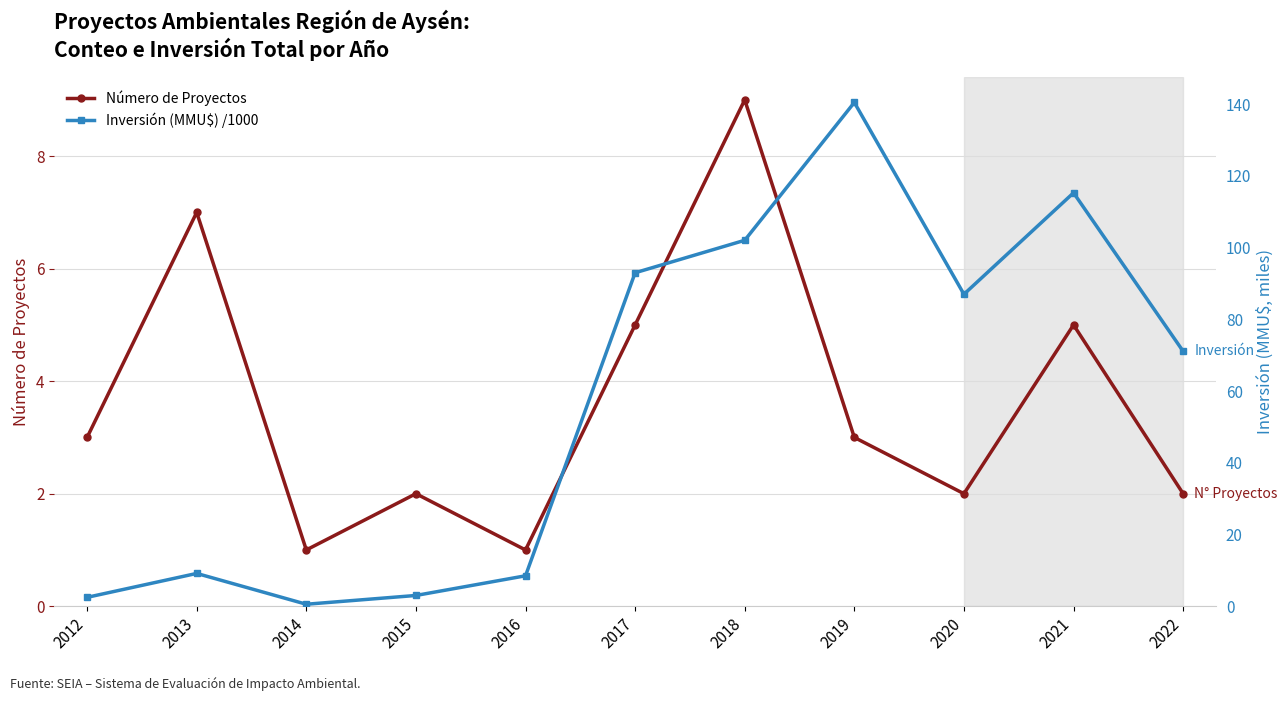

What is the maximum value shown in the chart?

140.5